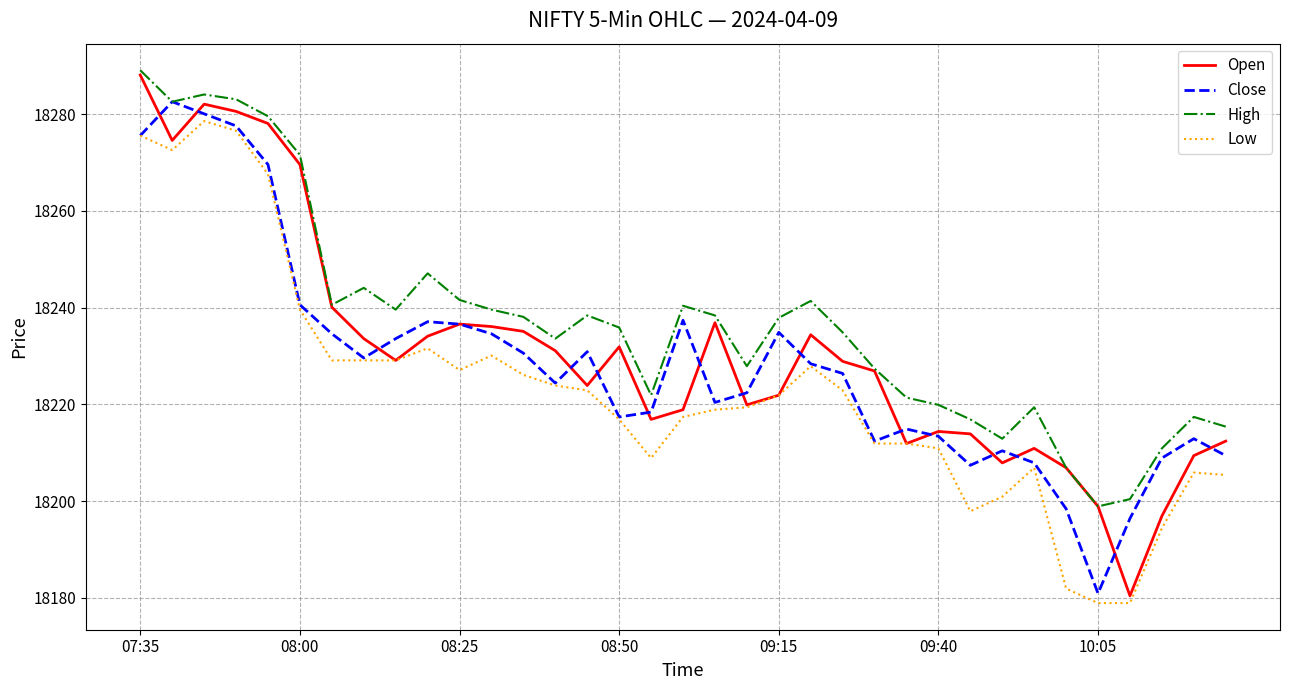

Which series has the largest total across all categories?

High